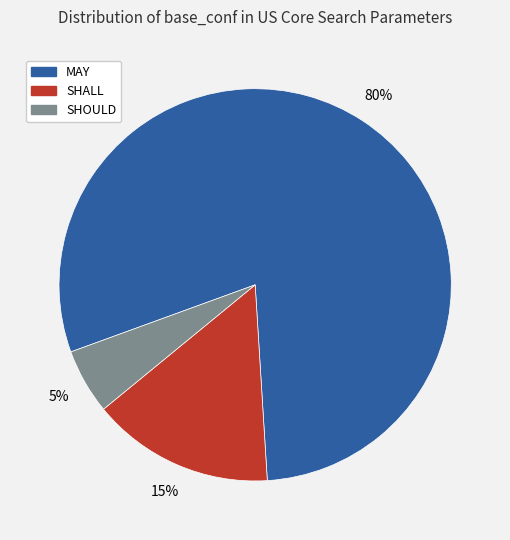

What is the ratio of the value at MAY to the value at SHALL?

5.3